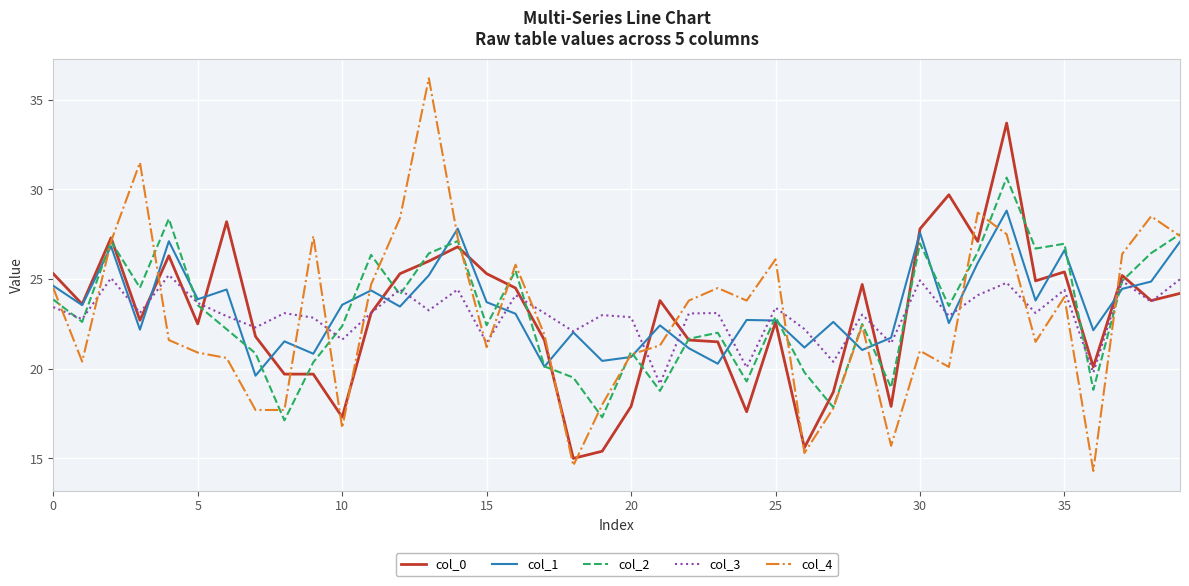

What is the minimum value for col_4?

14.3